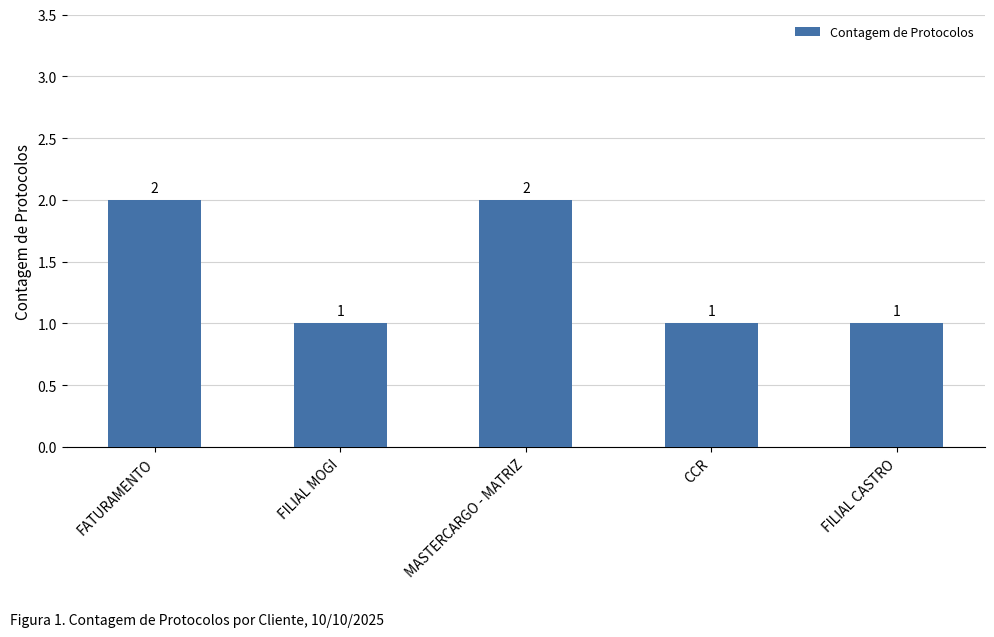

What is the minimum value shown in the chart?

1